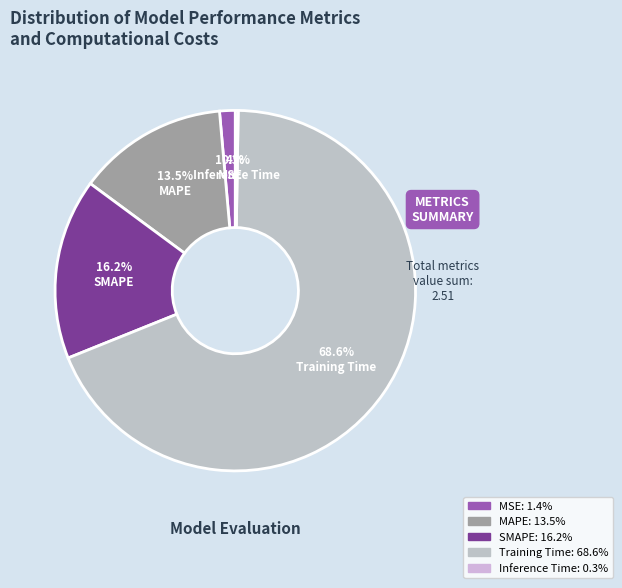

Rank the categories by value from highest to lowest.

Training Time, SMAPE, MAPE, MSE, Inference Time